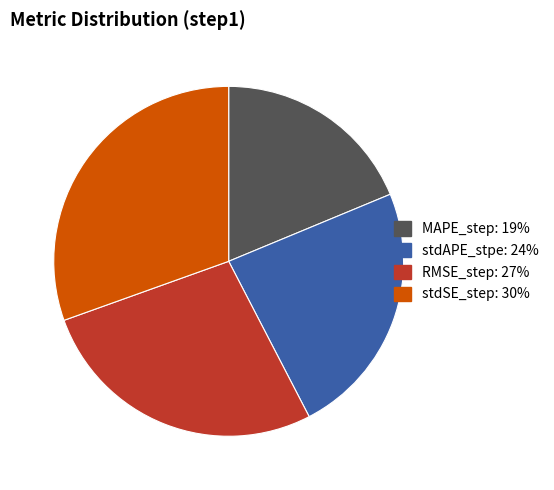

Rank the categories by value from highest to lowest.

stdSE_step, RMSE_step, stdAPE_stpe, MAPE_step